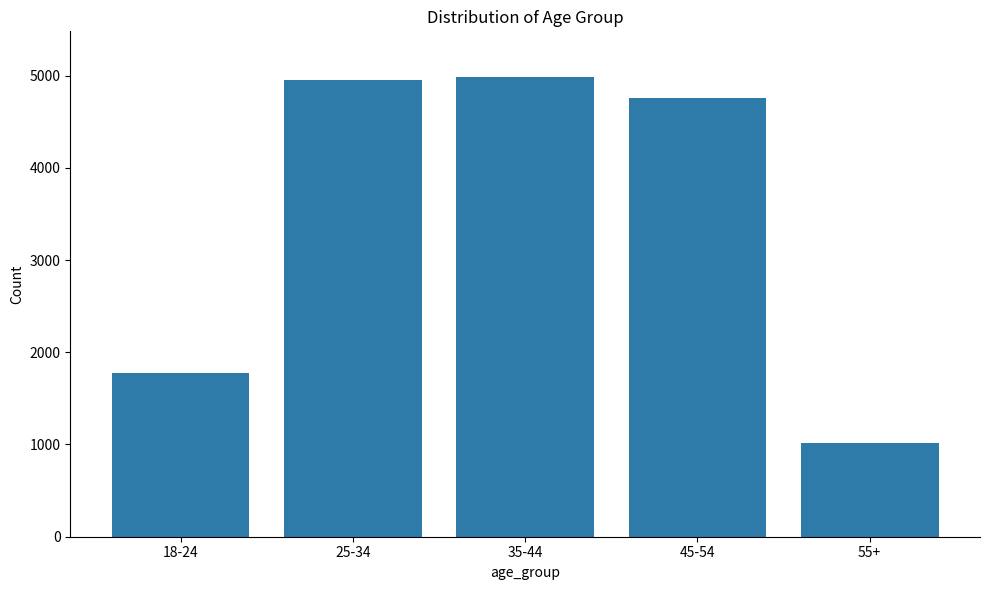

What is the change in value from 45-54 to 55+?

-3734